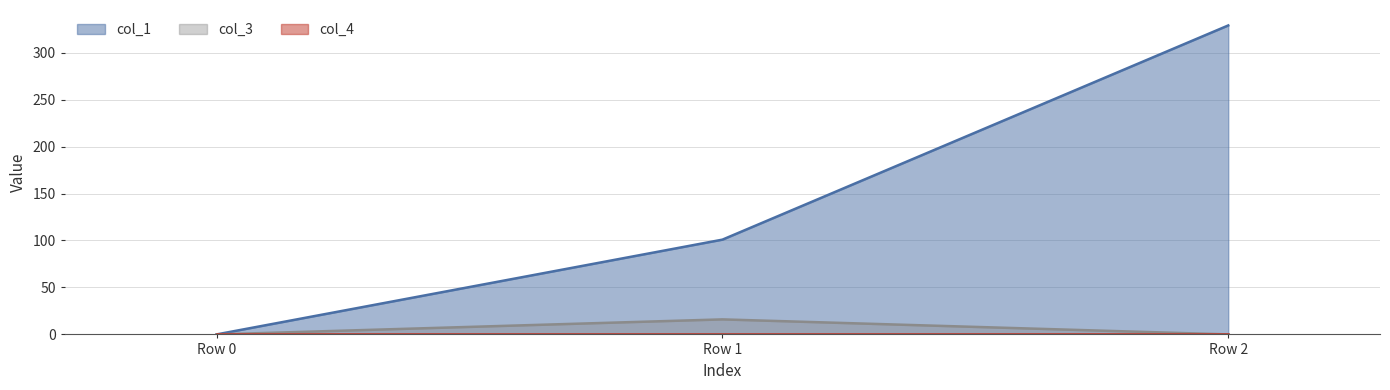

Reading left to right, extract all data points from this chart.

col_1: Row 0=0.0	Row 1=100.9	Row 2=328.9
col_3: Row 0=0.0	Row 1=16.0	Row 2=0.0